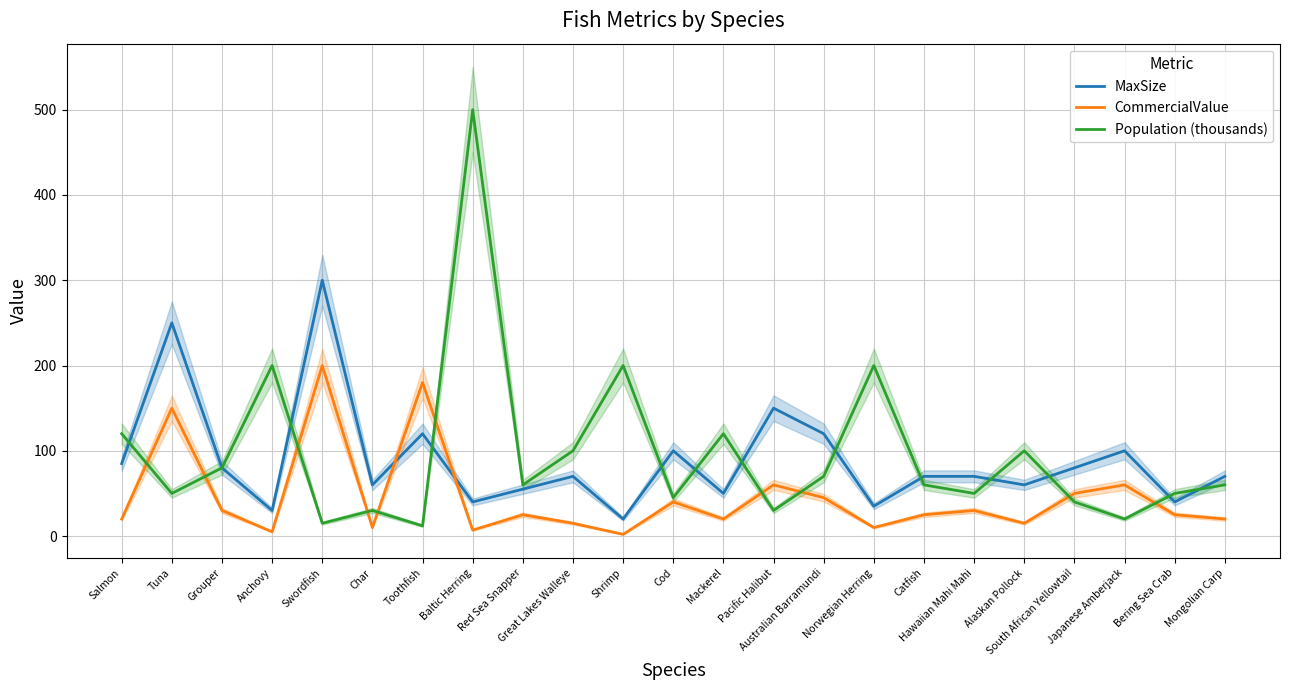

The value of CommercialValue at Tuna is 150. True or false?

True